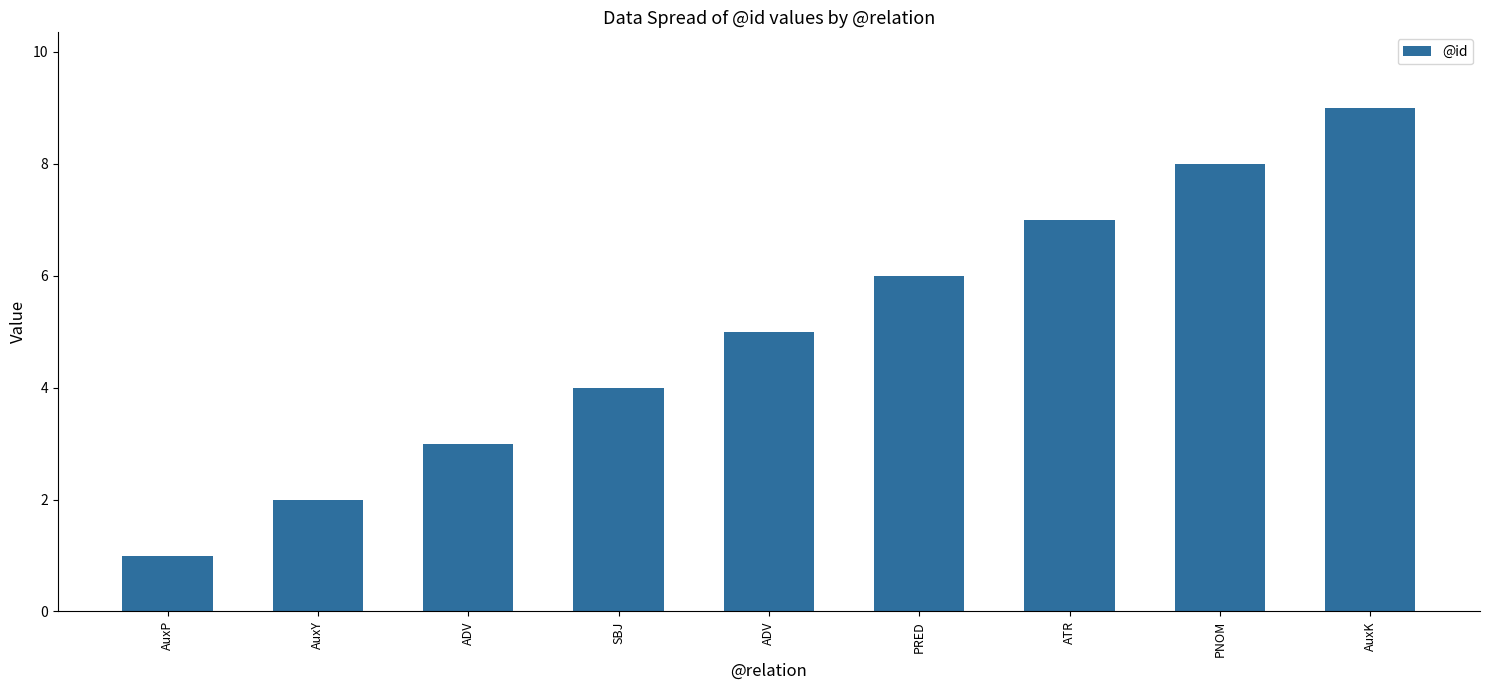

At which label is the value closest to 5?

ADV